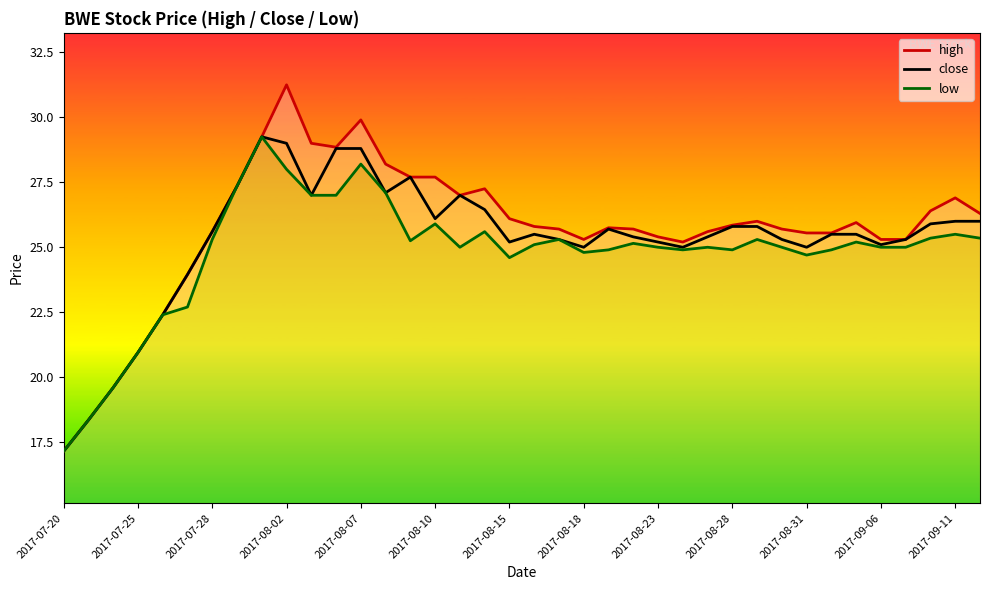

Reading left to right, list all the values displayed in this chart.

high: 17.1	18.4	19.6	20.9	22.4	23.9	25.6	27.4	29.2	31.2	29.0	28.9	29.9	28.2	27.7	27.7	27.0	27.2	26.1	25.8	25.7	25.3	25.8	25.7	25.4	25.2	25.6	25.9	26.0	25.7	25.6	25.6	25.9	25.3	25.3	26.4	26.9	26.3
close: 17.1	18.4	19.6	20.9	22.4	23.9	25.6	27.4	29.2	29.0	27.0	28.8	28.8	27.1	27.7	26.1	27.0	26.4	25.2	25.5	25.3	25.0	25.7	25.4	25.2	25.0	25.4	25.8	25.8	25.3	25.0	25.5	25.5	25.1	25.3	25.9	26.0	26.0
low: 17.1	18.4	19.6	20.9	22.4	22.7	25.3	27.4	29.2	28.0	27.0	27.0	28.2	27.1	25.2	25.9	25.0	25.6	24.6	25.1	25.3	24.8	24.9	25.1	25.0	24.9	25.0	24.9	25.3	25.0	24.7	24.9	25.2	25.0	25.0	25.4	25.5	25.4